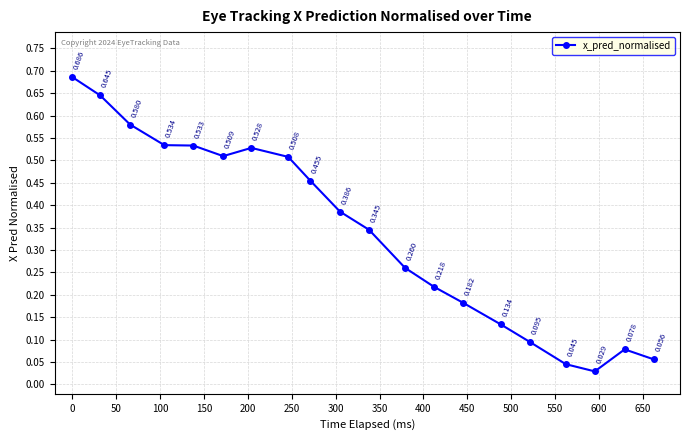

True or false: there are more than 1 points higher than both neighbors.

True